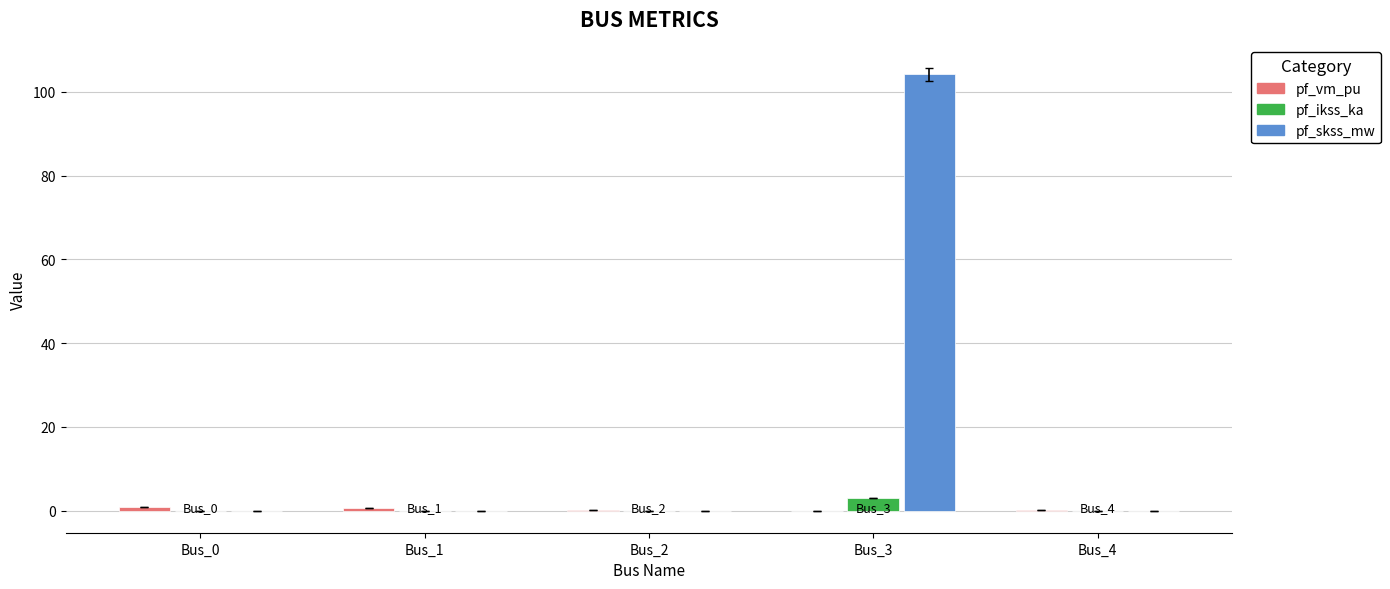

What is the greatest value displayed?

104.2